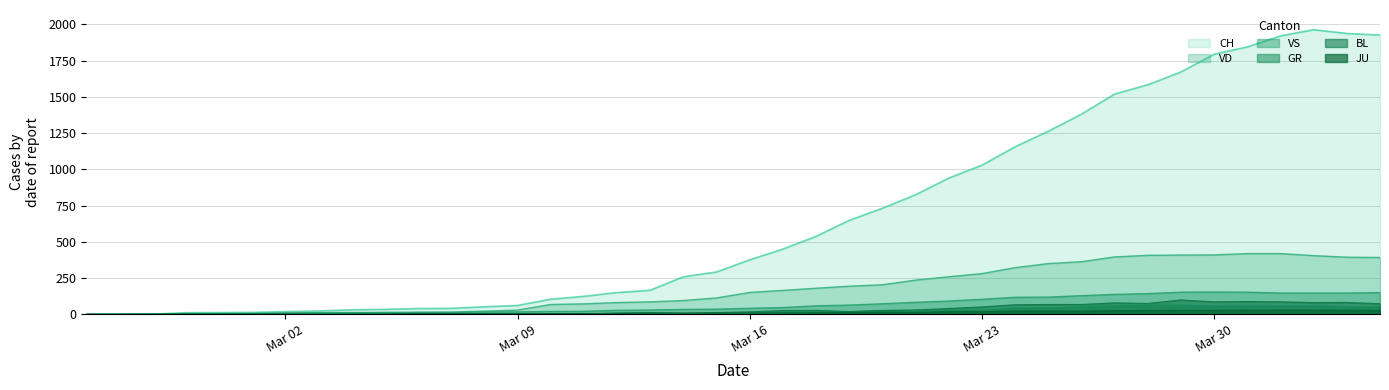

Which series has the largest range (max minus min)?

CH